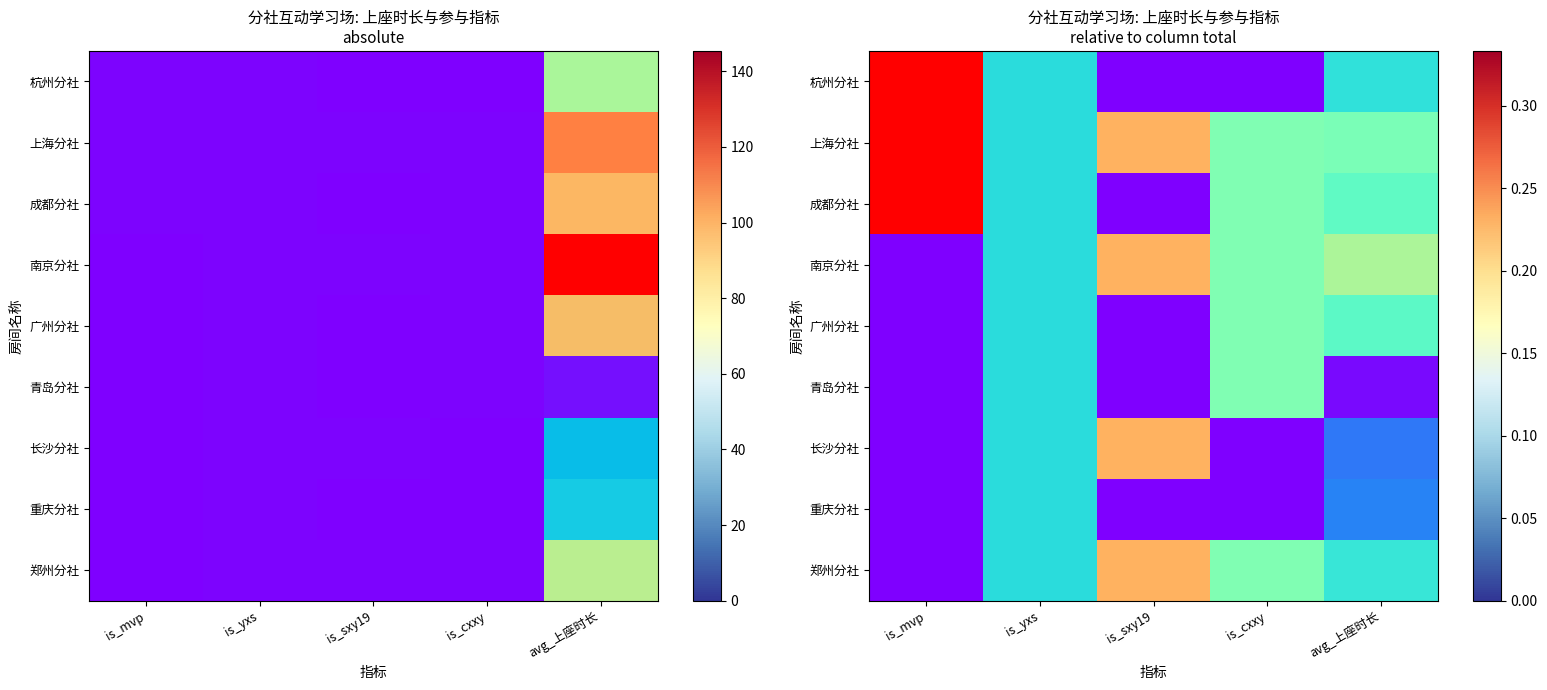

What is the total value across all series at is_cxxy?

1.0